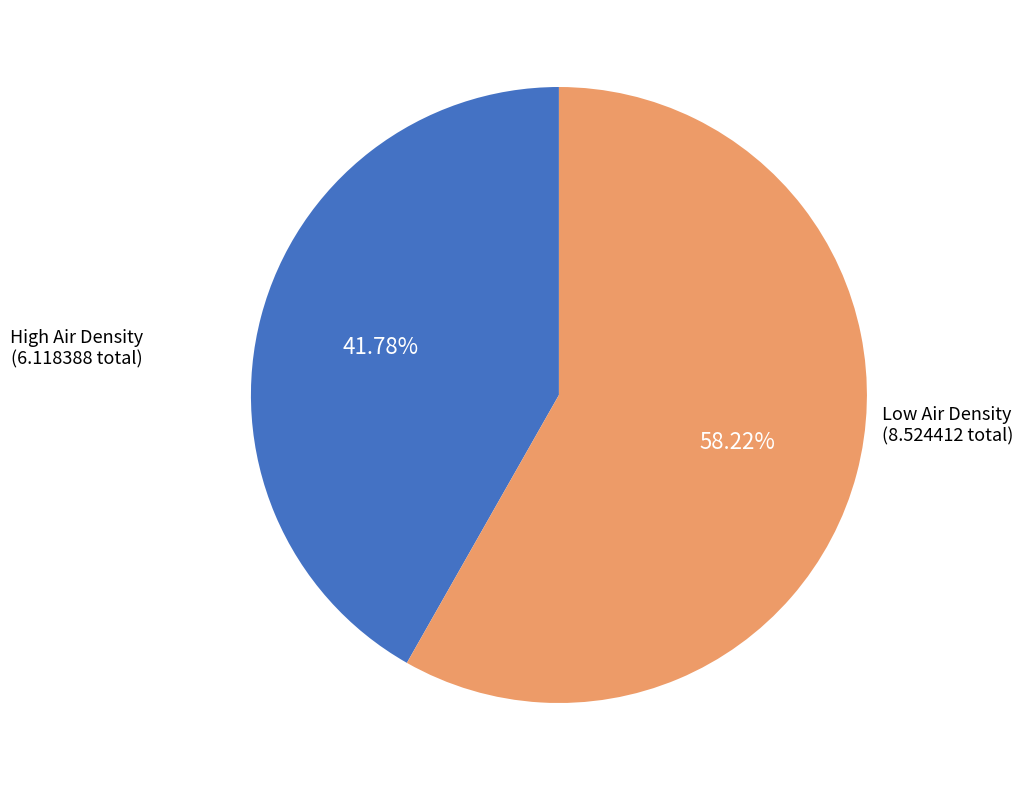

Is the sum of High Air Density and Low Air Density greater than half?

Yes